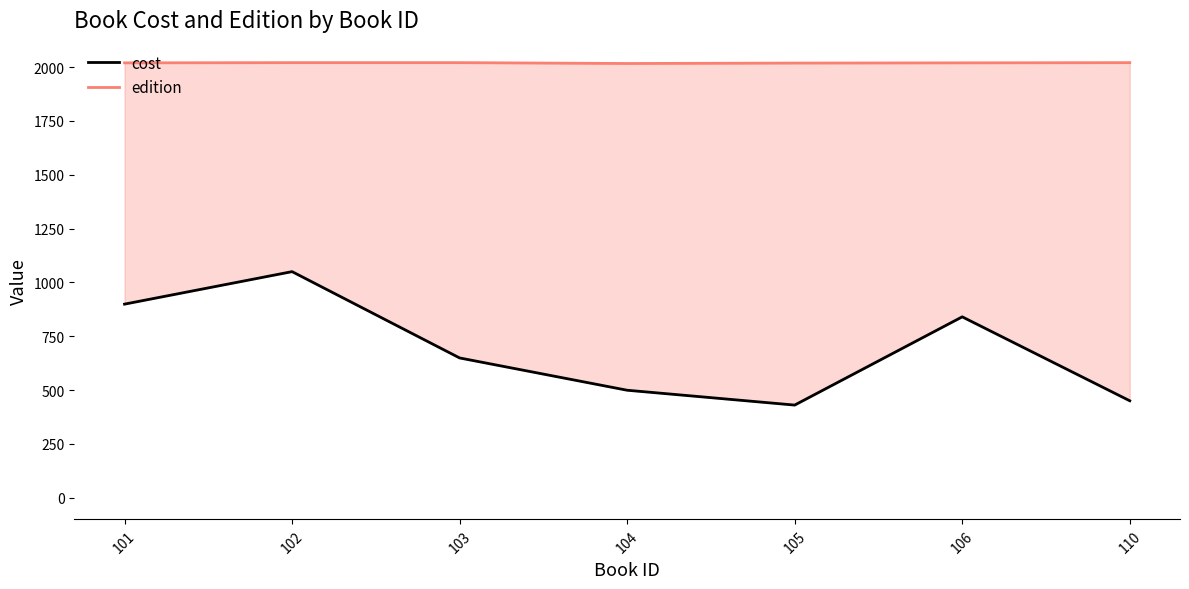

What is the value of the edition point at the 2nd from the left?

2021